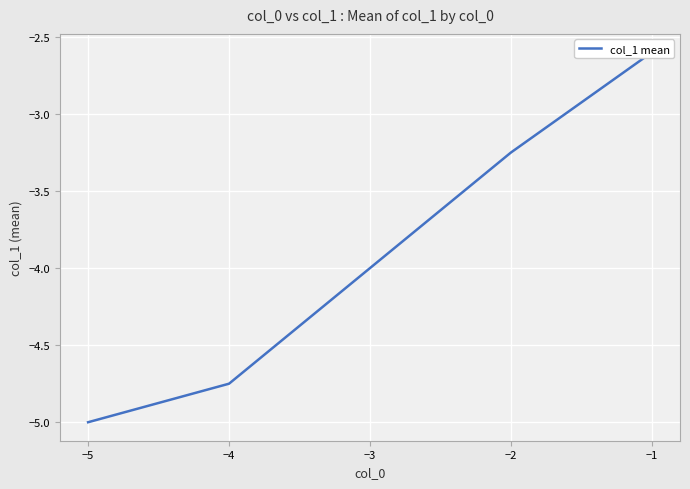

What is the greatest value displayed?

-2.6